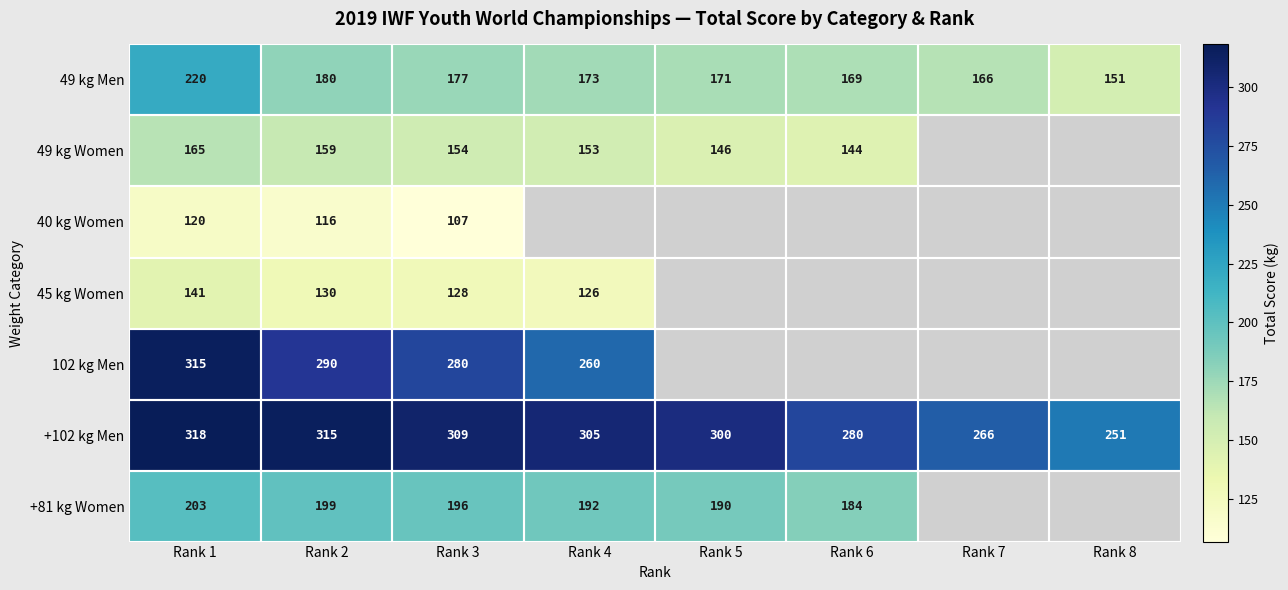

At which label is +81 kg Women closest to 193?

Rank 4